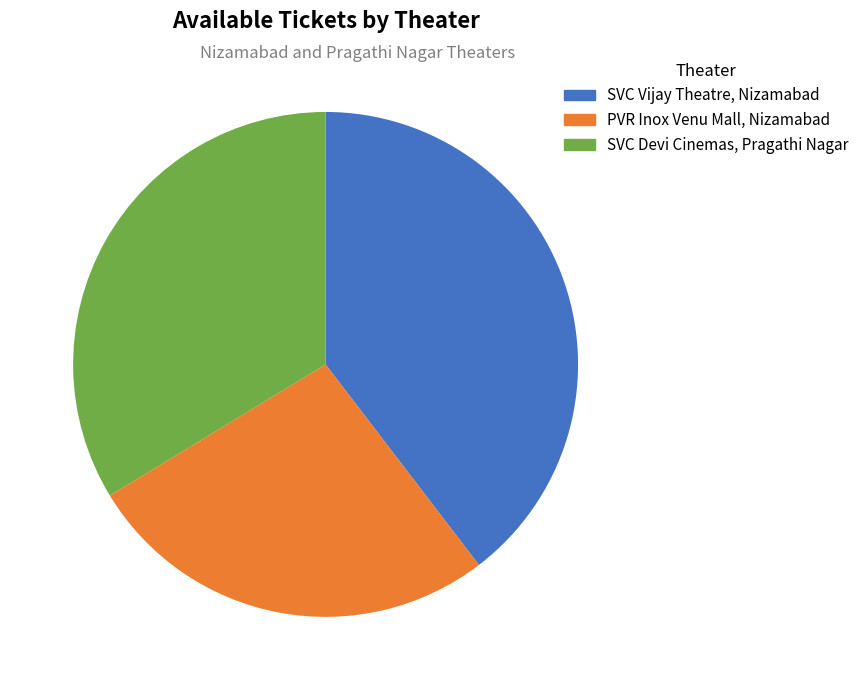

Is there a majority slice in this chart?

No